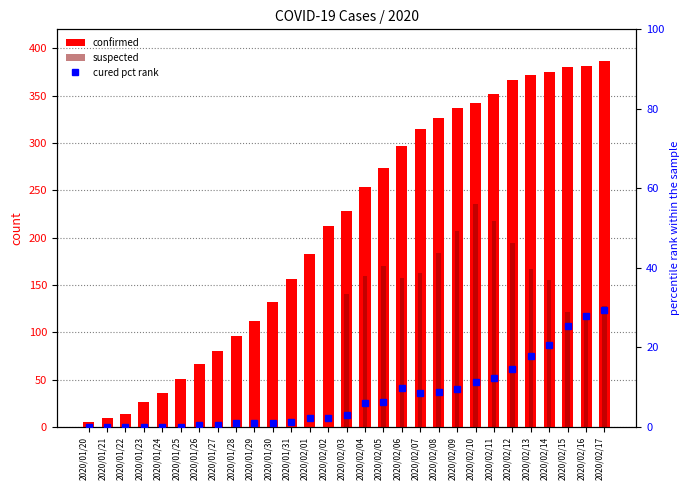

Which series has the largest range (max minus min)?

confirmed